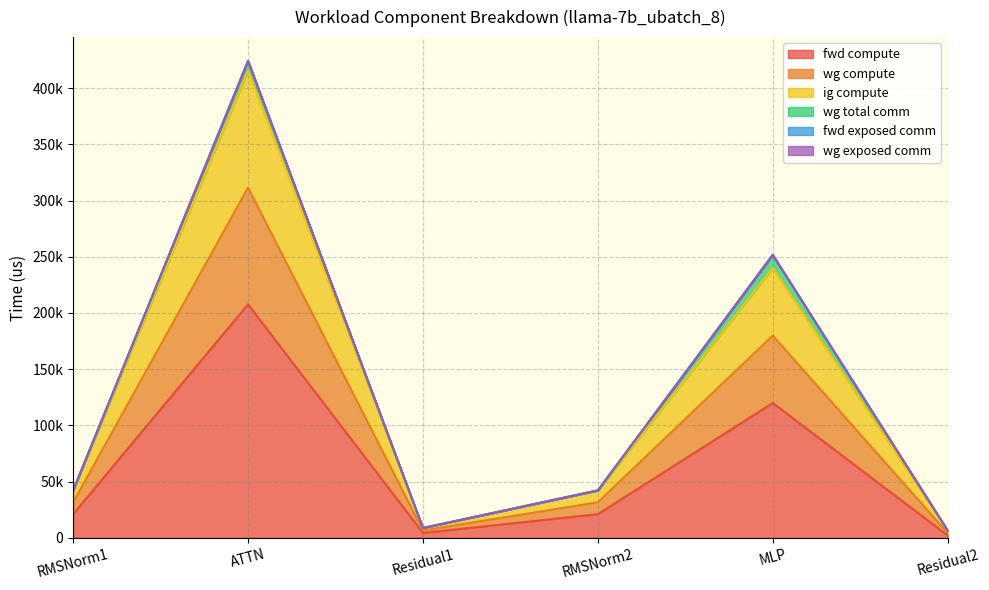

Is it true that ig compute equals 121982.8 at MLP?

False